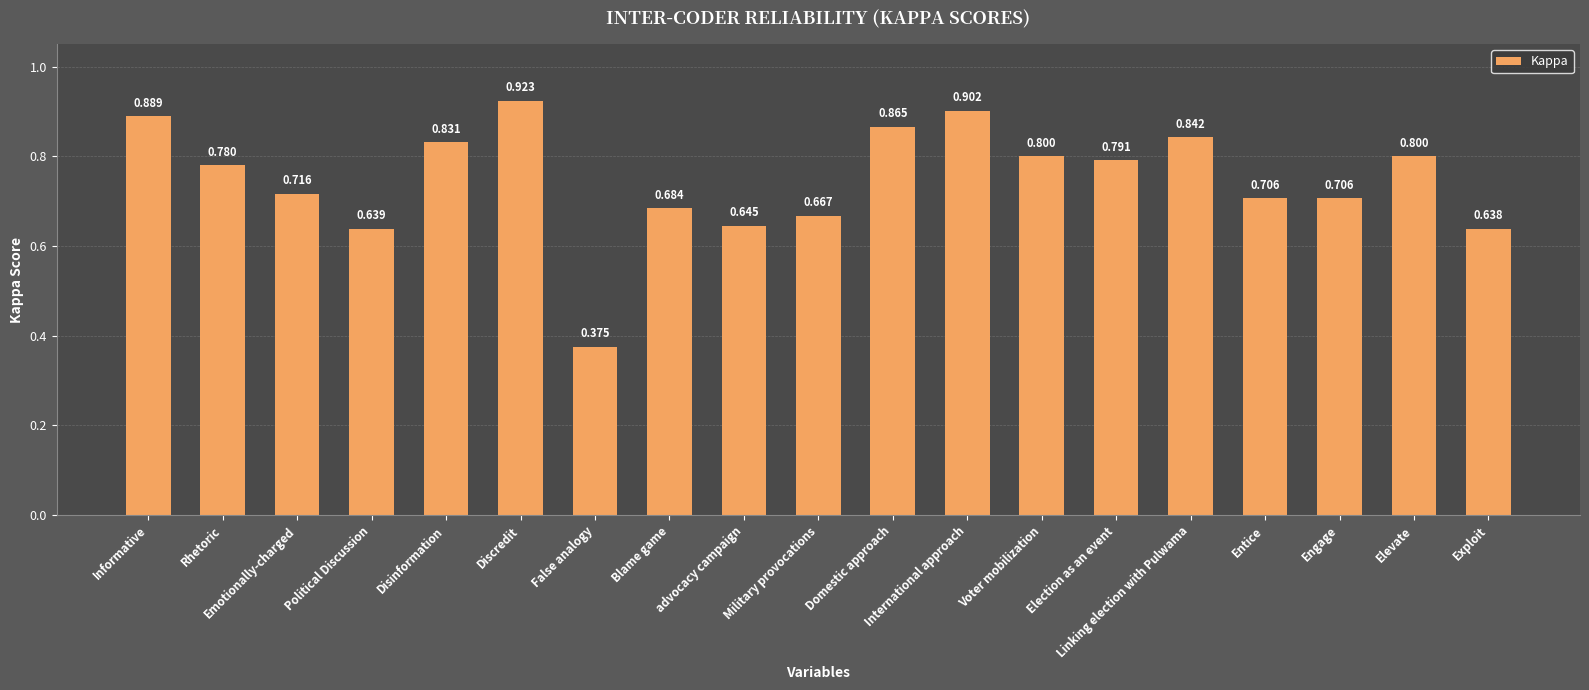

At which label is the value closest to 0?

False analogy